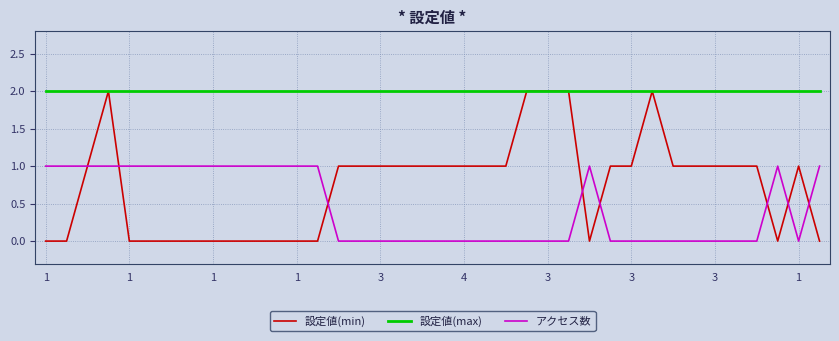

List the series in order of their overall mean, highest first.

設定値(max), 設定値(min), アクセス数